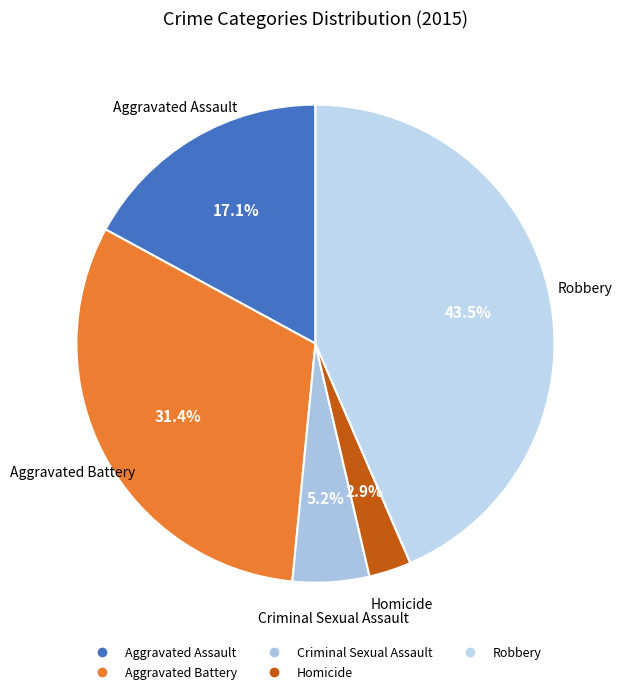

To the nearest percent, what is the difference between the Robbery and Aggravated Assault slice percentages?

26%